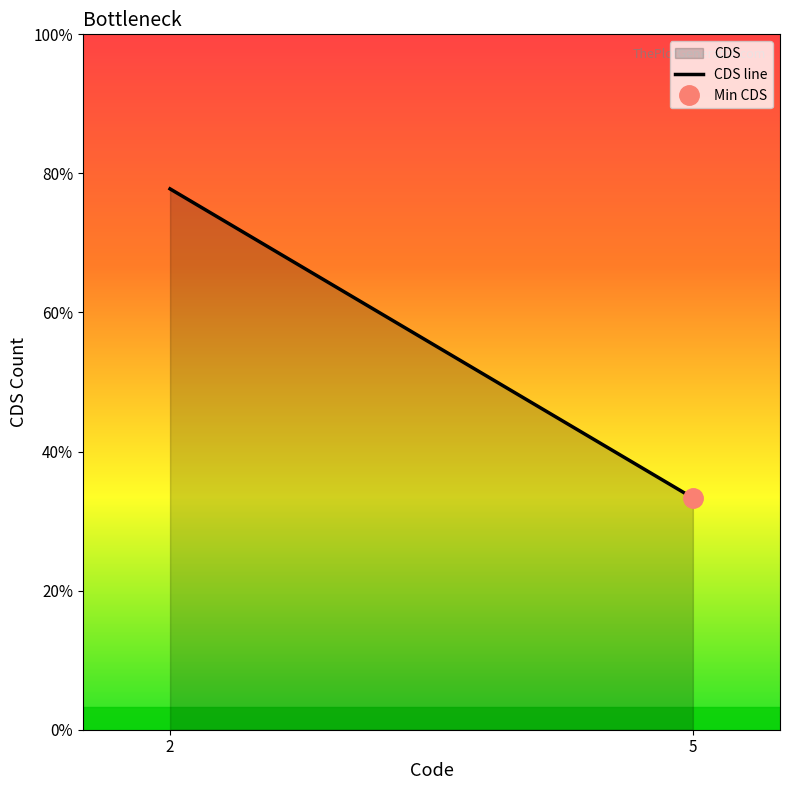

Between 2 and 5, which is larger?

2